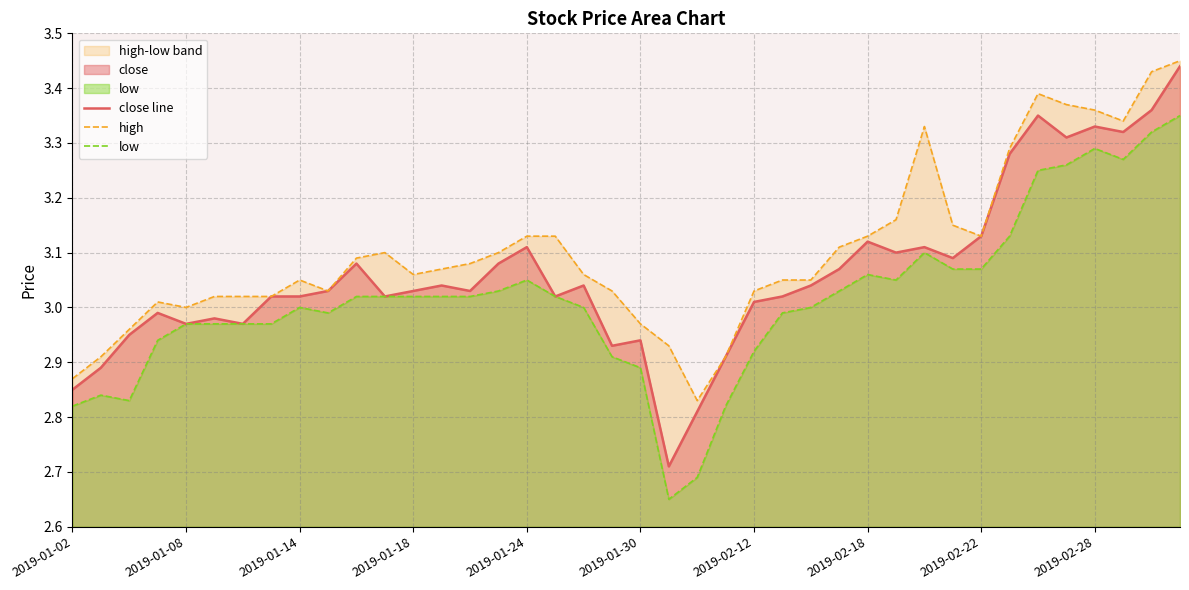

The value of close line at 2019-02-22 is 0.9. True or false?

False